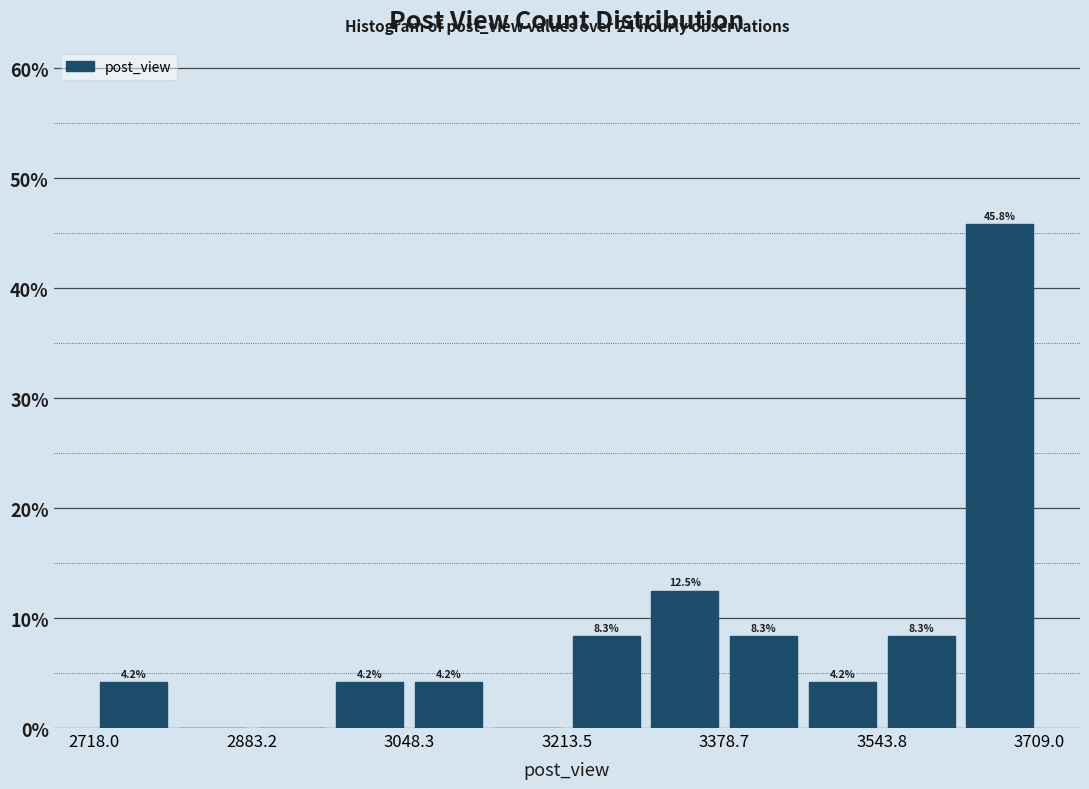

Which range on the x-axis has the tallest bar?

3620 to 3700